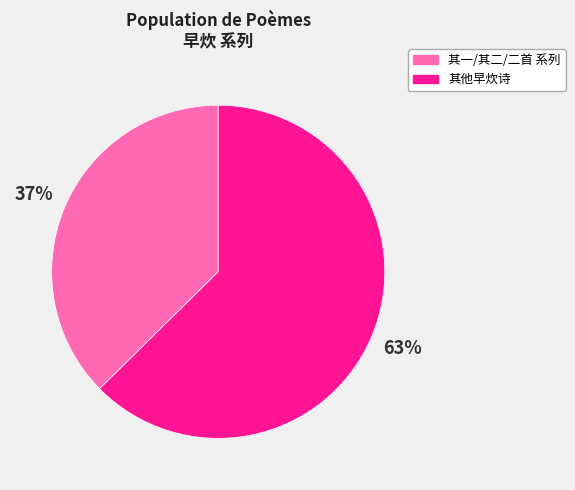

Rank the categories by value from highest to lowest.

其他早炊诗, 其一/其二/二首 系列